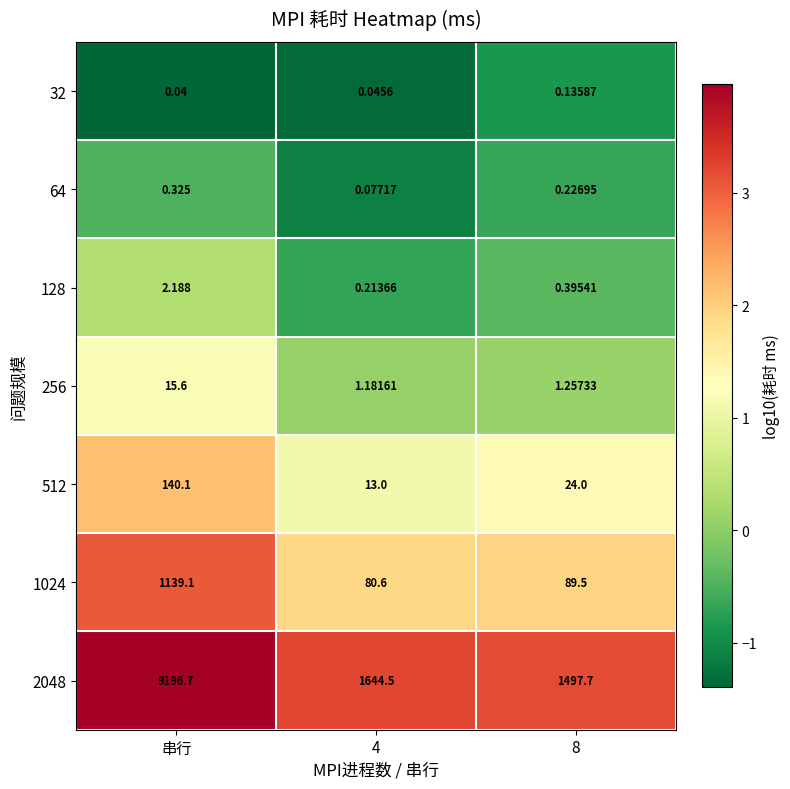

What is the spread (max minus min) of values at 4?

1644.5